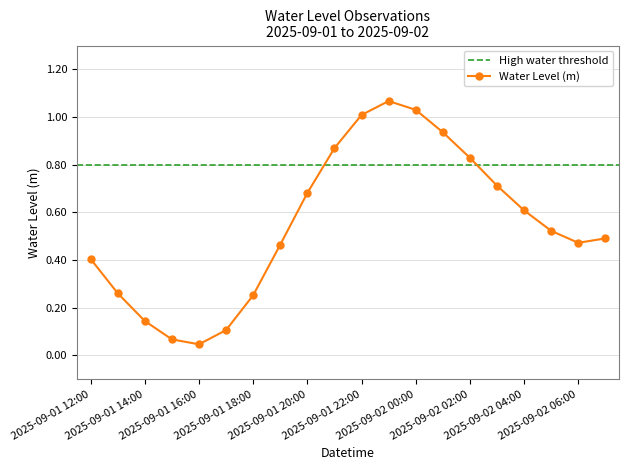

List the labels in order of value, smallest first.

2025-09-01 16:00, 2025-09-01 15:00, 2025-09-01 17:00, 2025-09-01 14:00, 2025-09-01 18:00, 2025-09-01 13:00, 2025-09-01 12:00, 2025-09-01 19:00, 2025-09-02 06:00, 2025-09-02 07:00, 2025-09-02 05:00, 2025-09-02 04:00, 2025-09-01 20:00, 2025-09-02 03:00, 2025-09-02 02:00, 2025-09-01 21:00, 2025-09-02 01:00, 2025-09-01 22:00, 2025-09-02 00:00, 2025-09-01 23:00